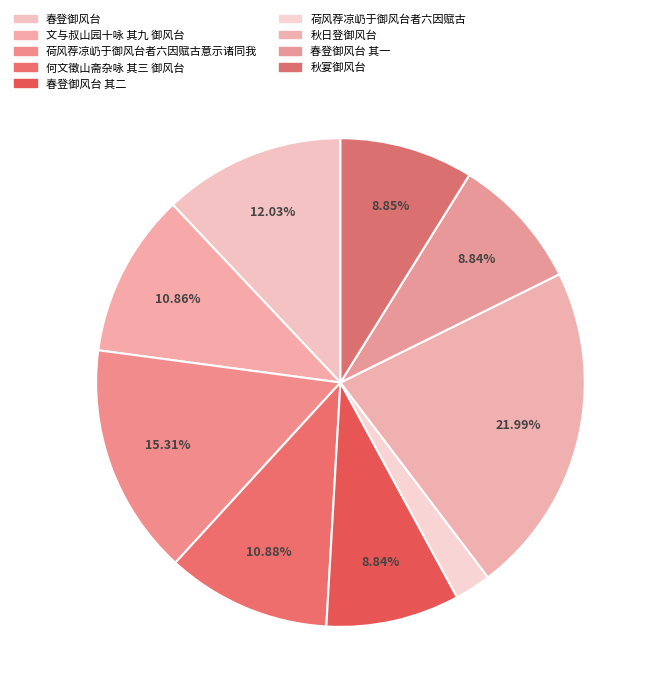

To the nearest percent, what portion does 春登御风台 其一 represent?

9%